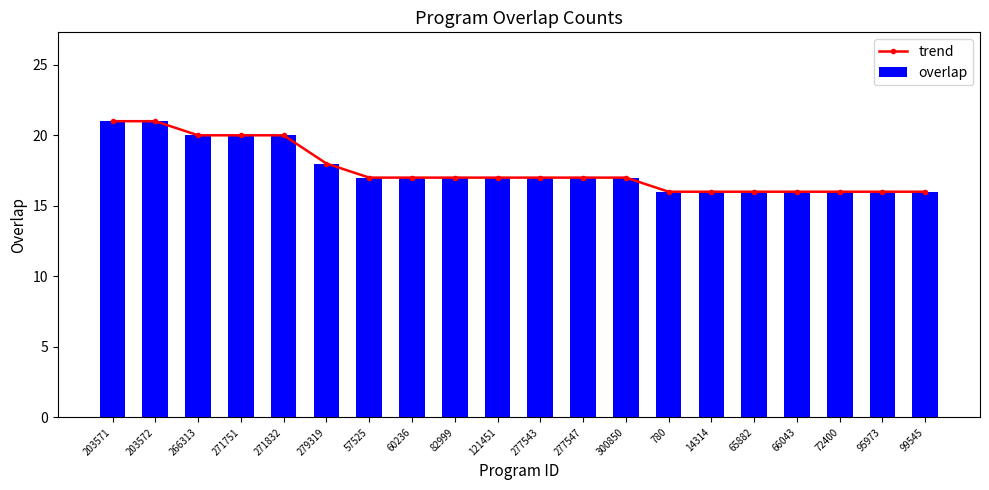

What is the smallest value displayed?

16